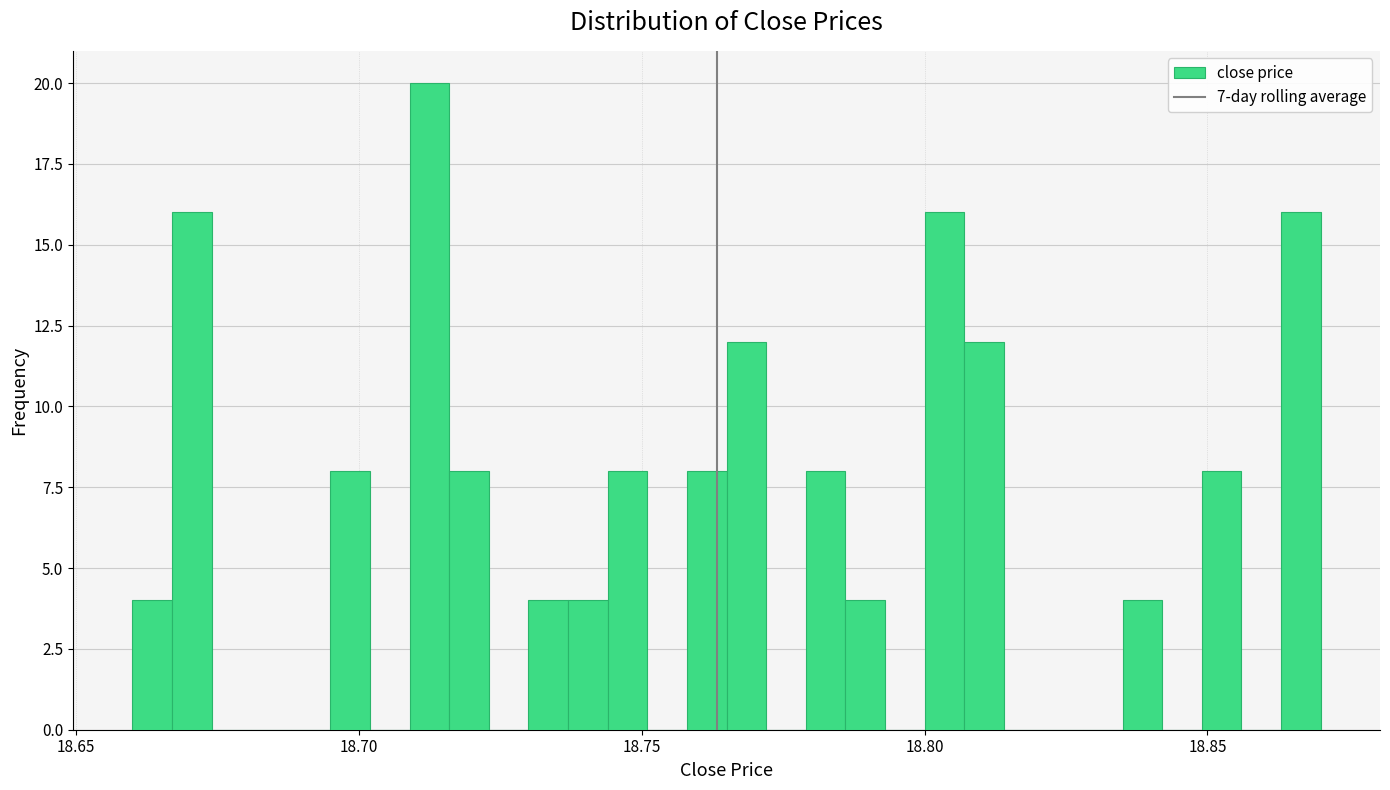

Read against the x-axis, roughly where is the centre of the tallest bar?

18.715